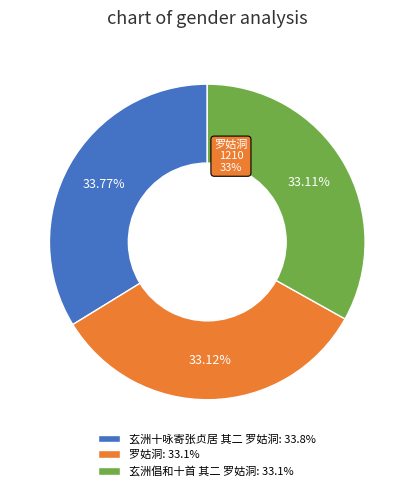

Which slice is the smallest?

玄洲倡和十首 其二 罗姑洞